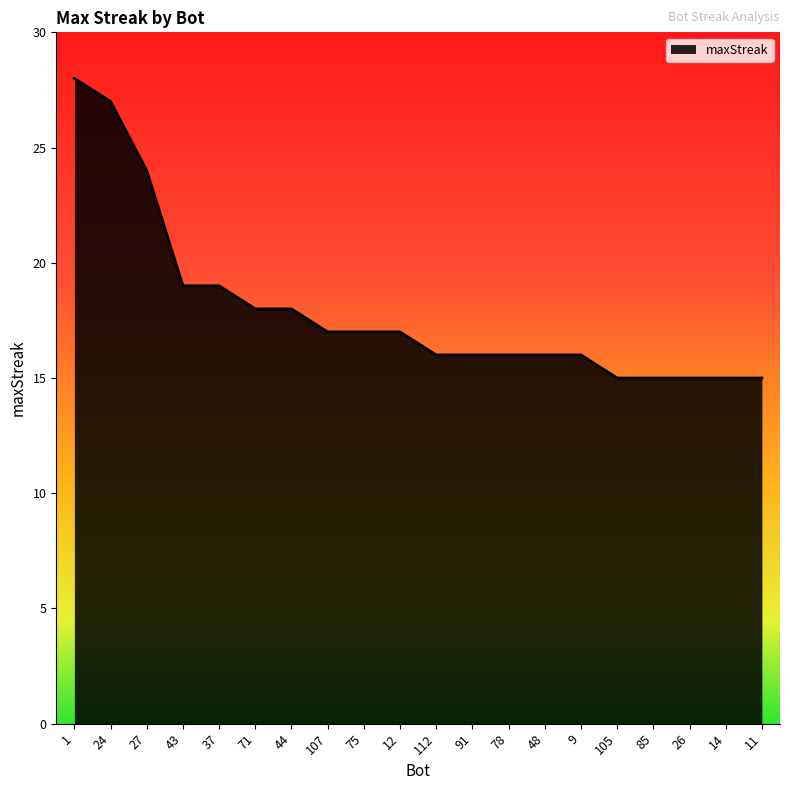

What is the maximum value shown in the chart?

28